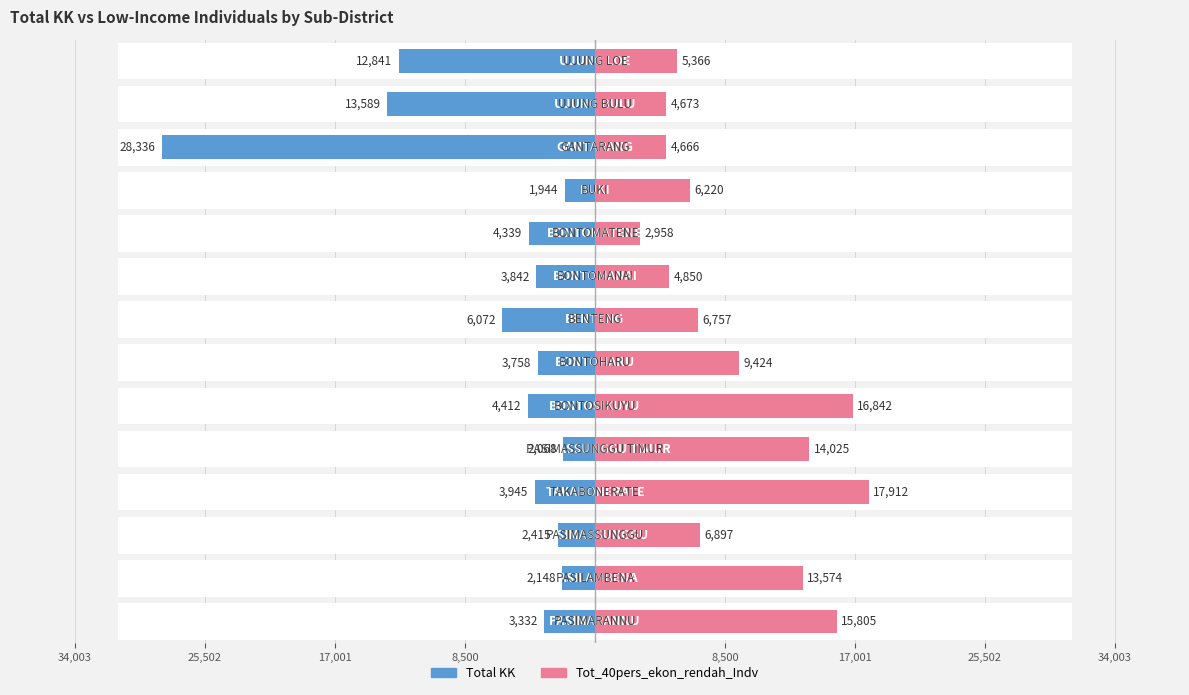

Between 17,001 and 8,500, which is larger?

8,500